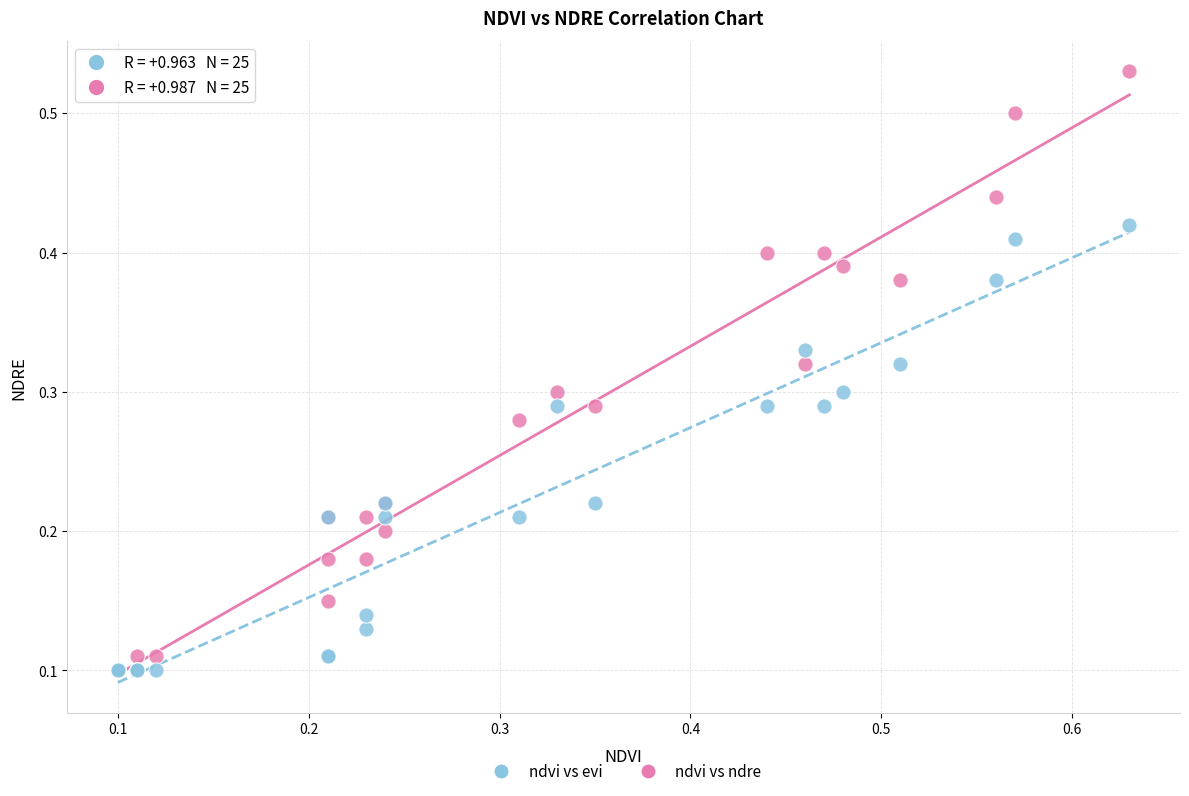

Which series reaches the maximum Y coordinate?

ndvi vs ndre